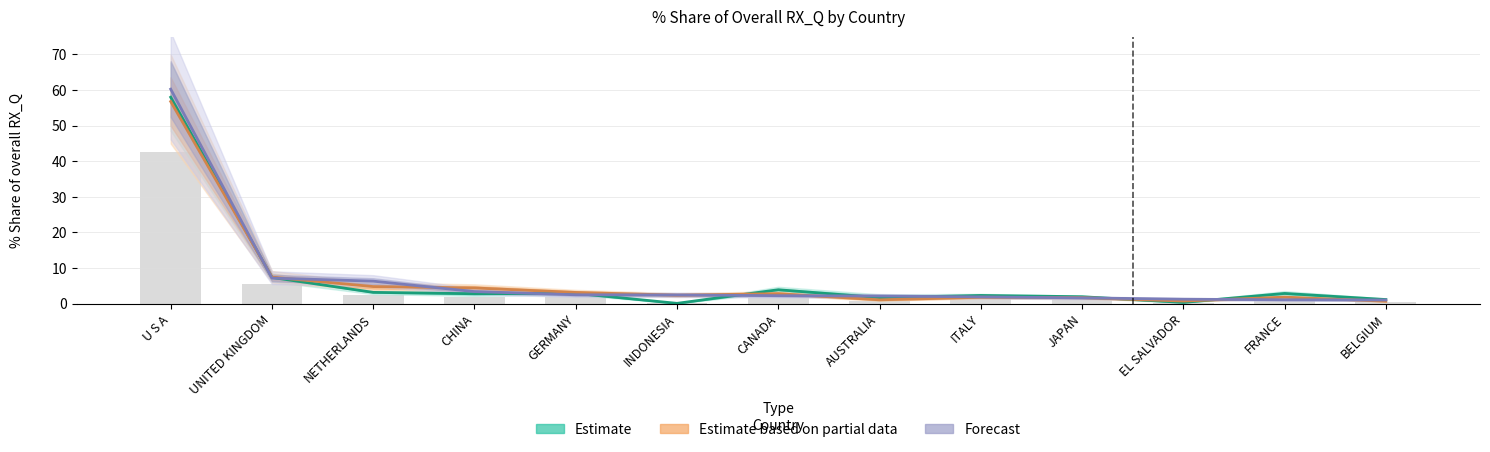

What are all the series names shown in the legend?

Estimate, Estimate based on partial data, Forecast